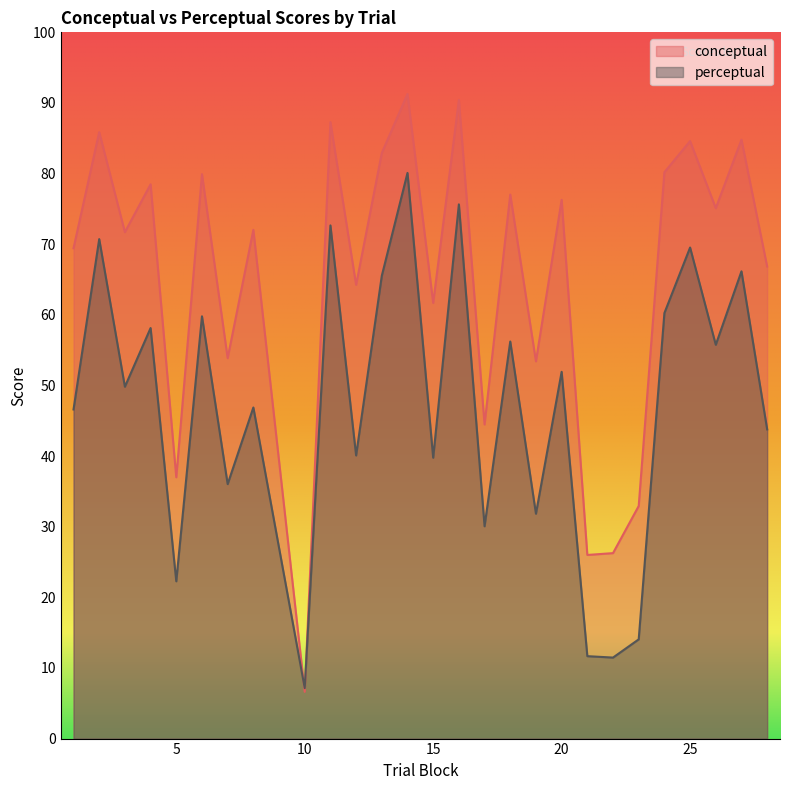

What is the value of the conceptual point at the 13th from the left?

91.3